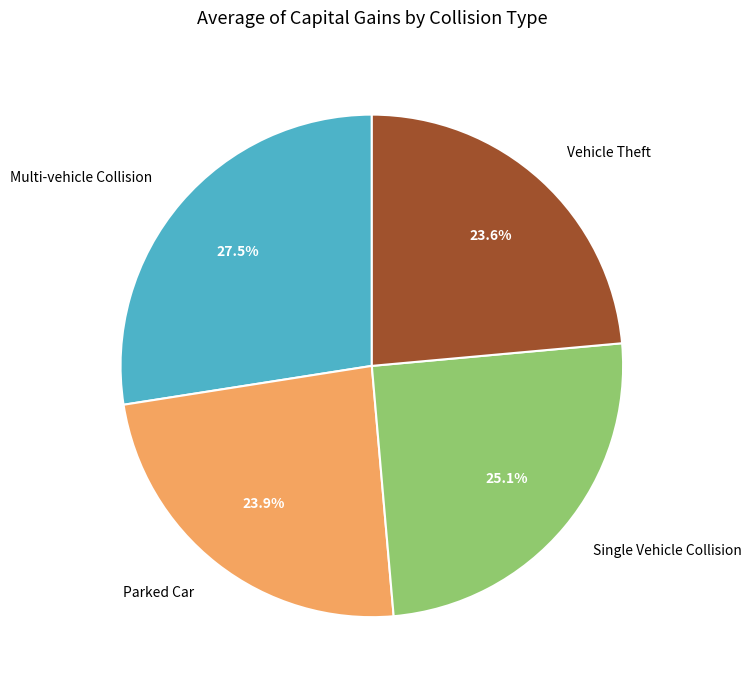

How many segments does this pie chart have?

4